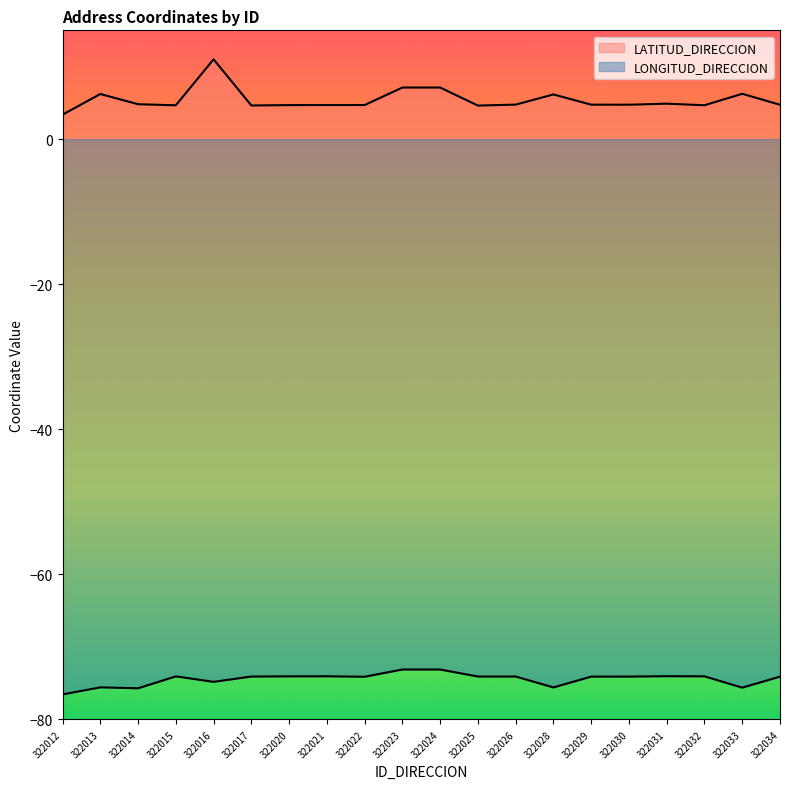

Is the value of LONGITUD_DIRECCION at 322025 greater than the value of LATITUD_DIRECCION at 322020?

No